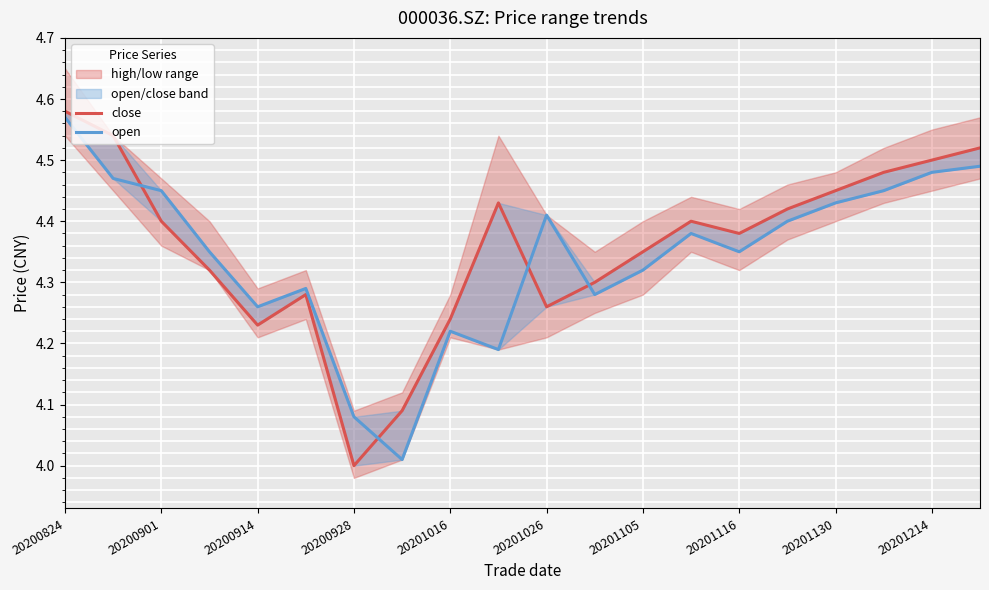

Is the value of open at 20201116 greater than the value of close at 10?

No